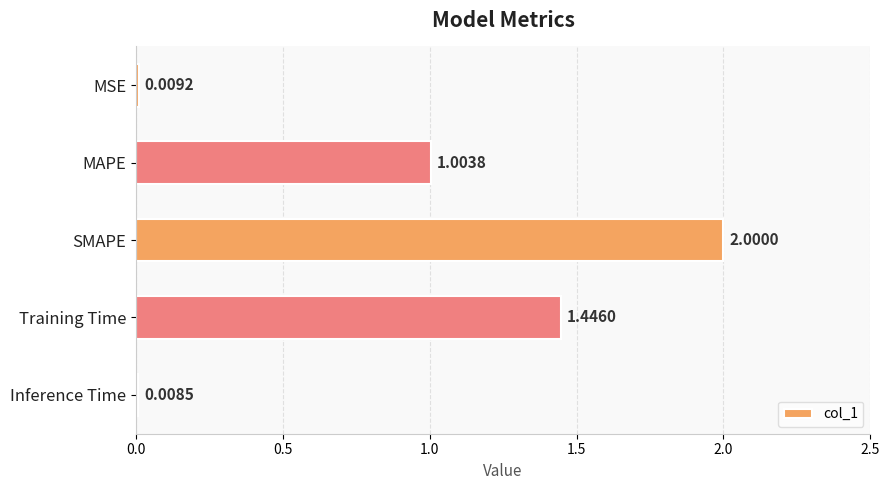

Which has a higher value, Inference Time or Training Time?

Training Time